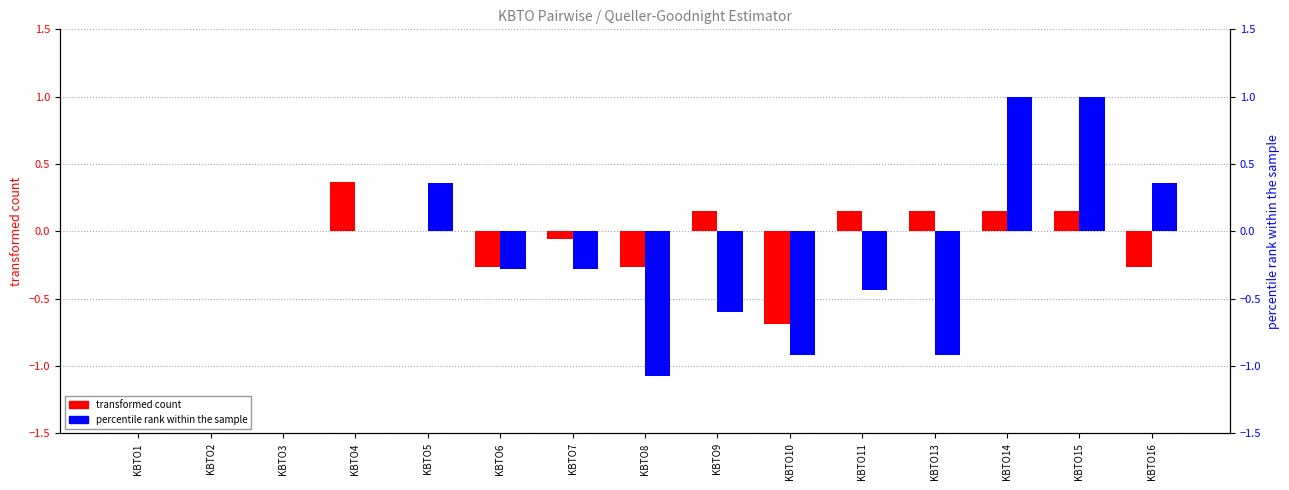

How many values in the percentile rank within the sample series are below 0?

7